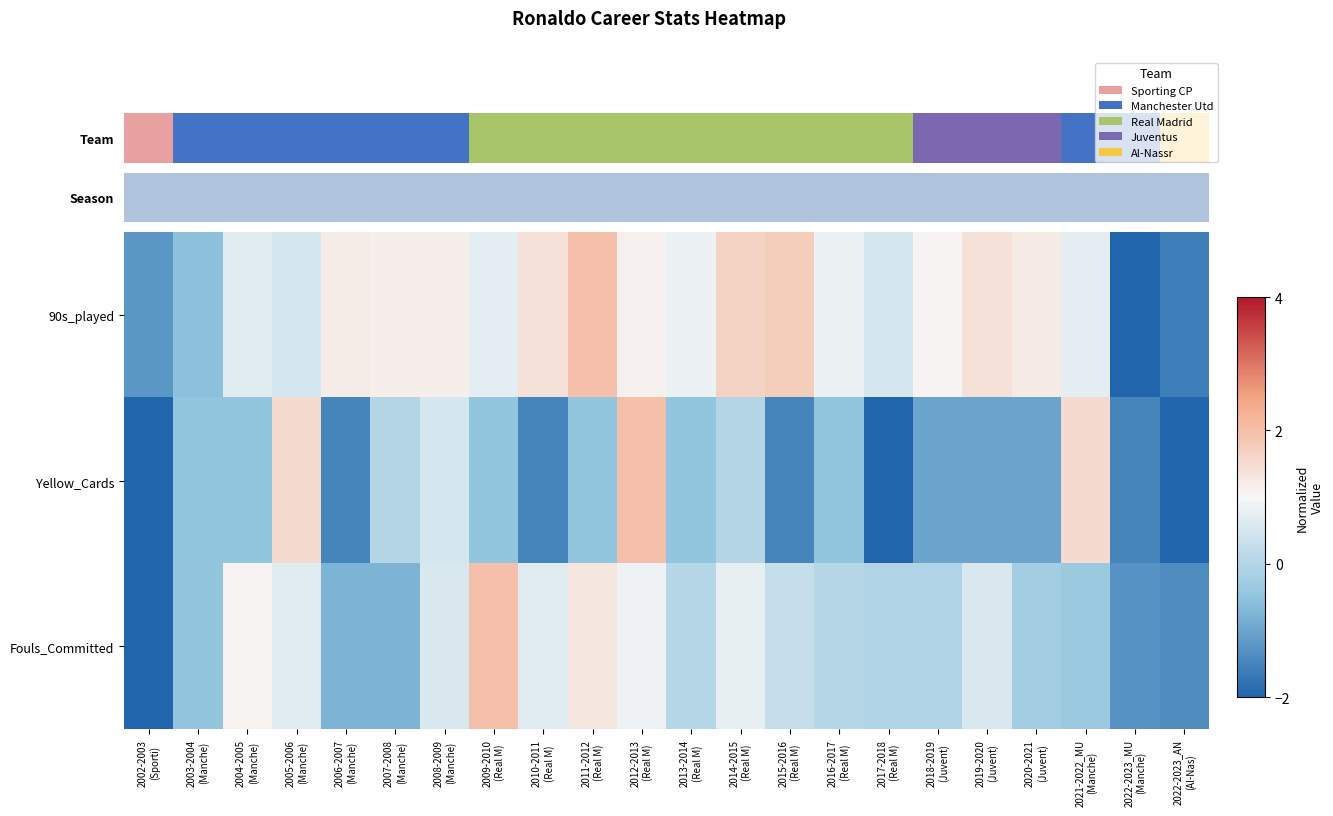

At which category is the sum across all series the highest?

2012-2013
(Real M)